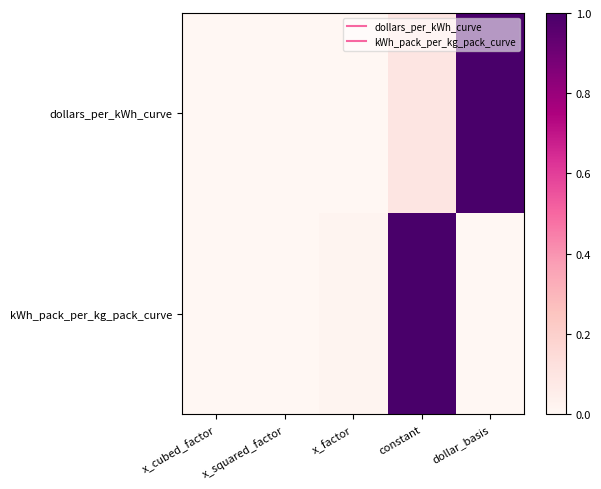

What is the greatest value displayed?

1.0